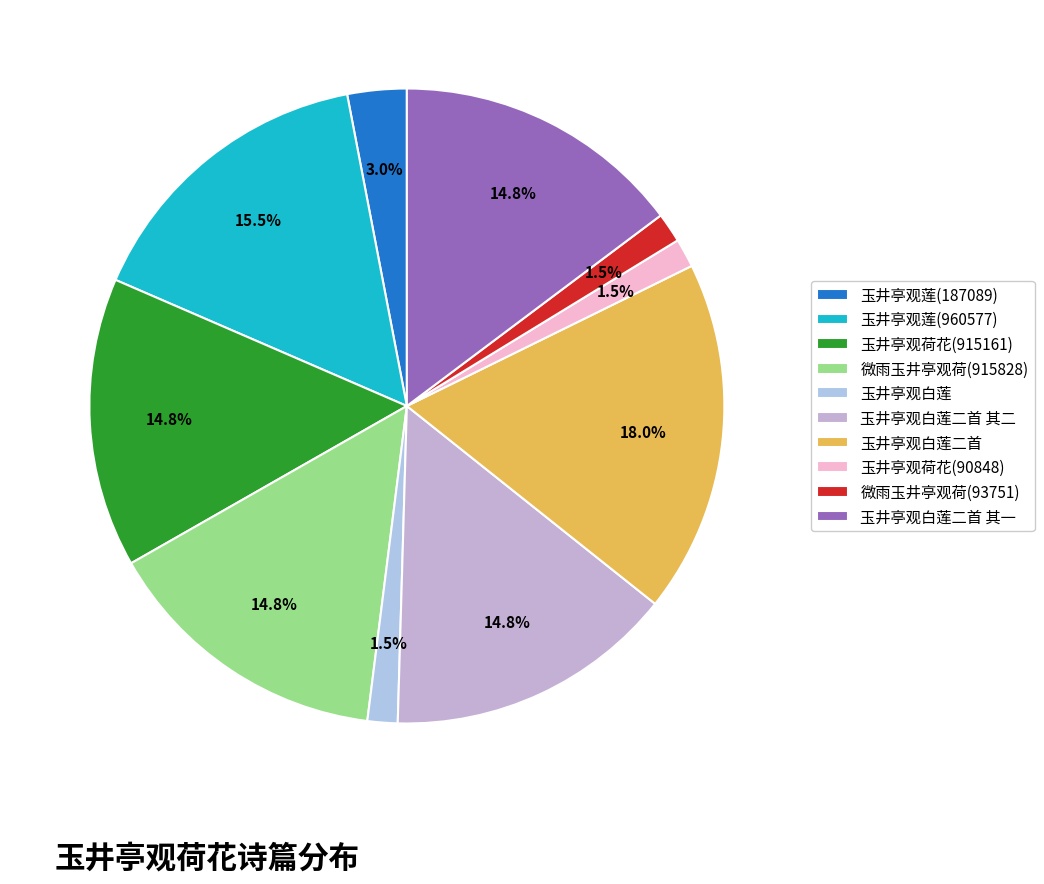

Approximately how many times larger is the value at 微雨玉井亭观荷(915828) compared to 玉井亭观白莲二首 其一?

1.0